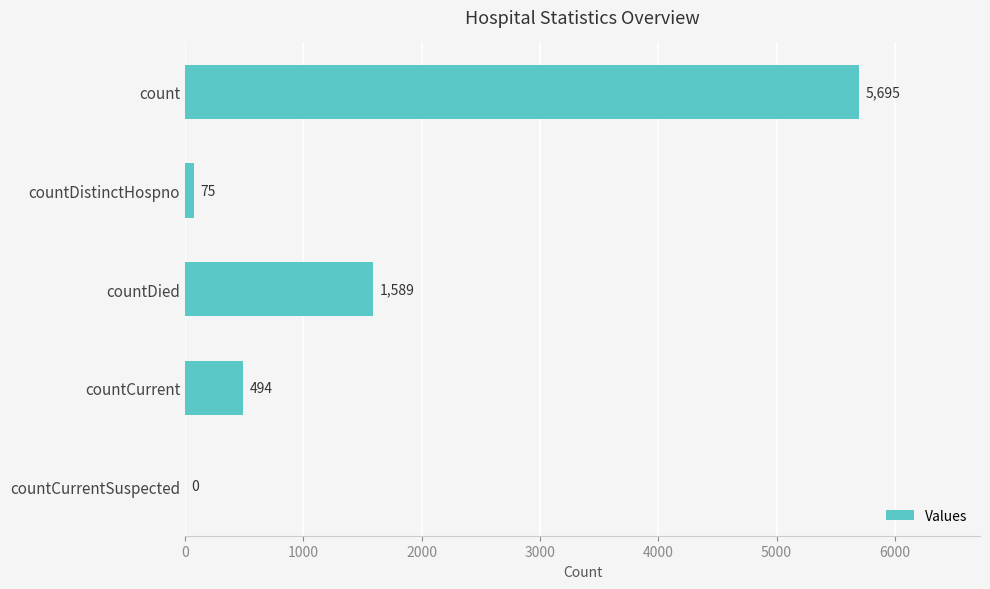

The chart shows a value of 2673 at count. True or false?

False